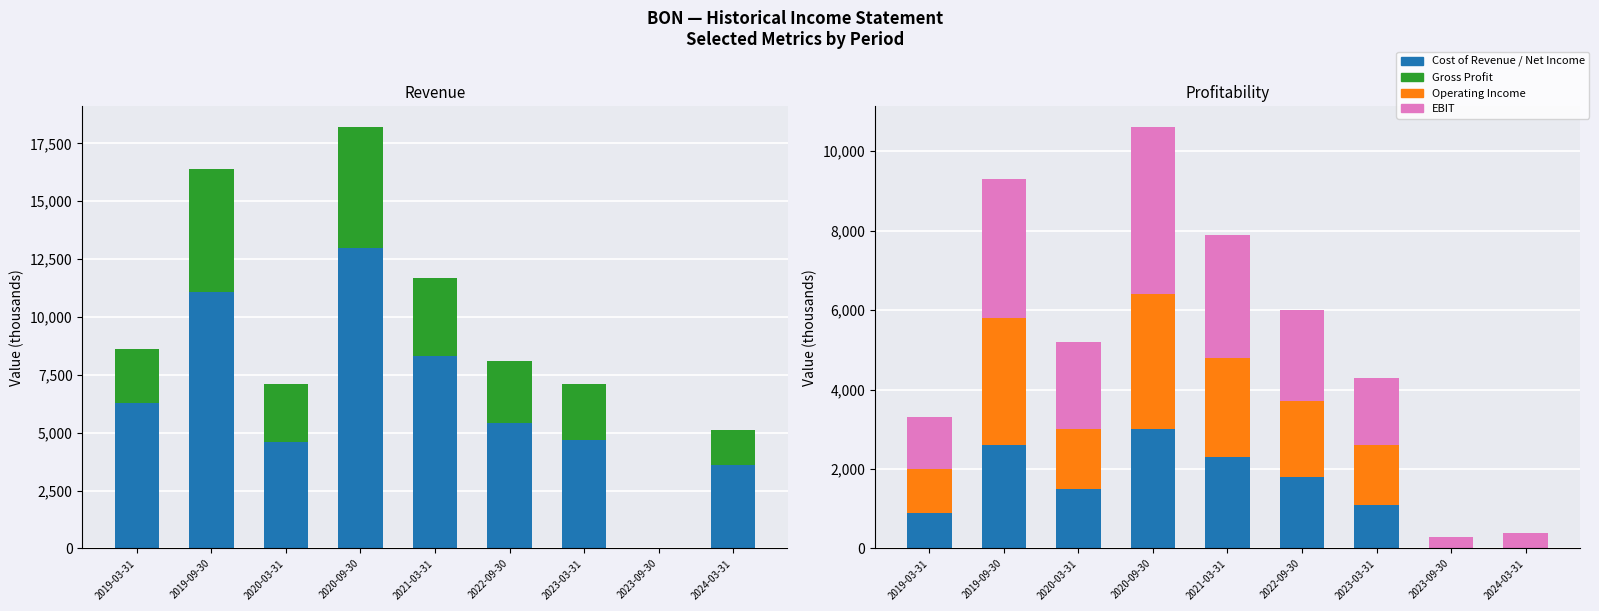

How many positive values does the Gross Profit series have?

8